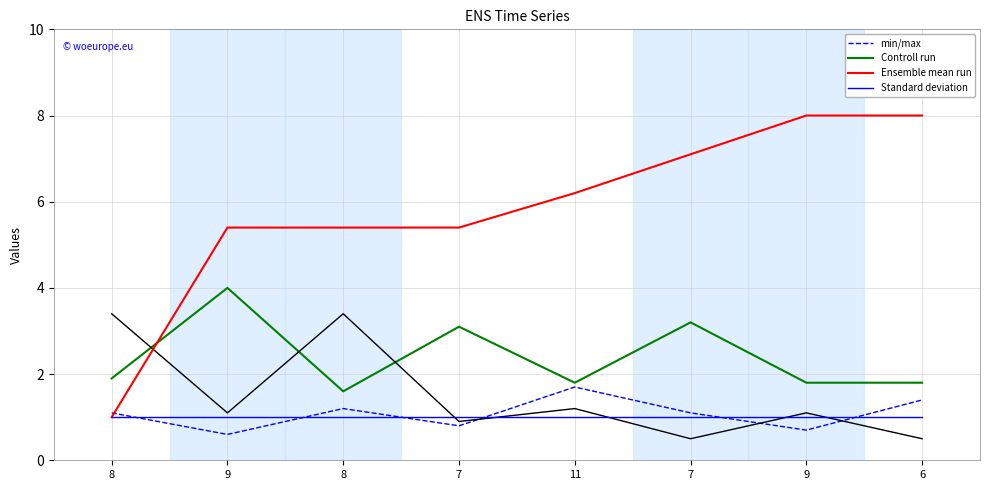

Between 7 and 7, which is larger?

7